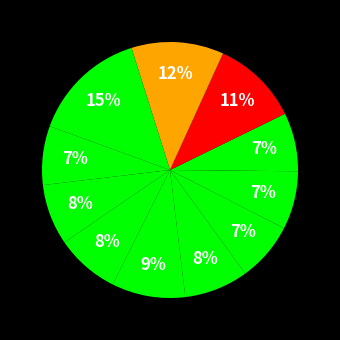

To the nearest percent, what is the average slice percentage?

9%